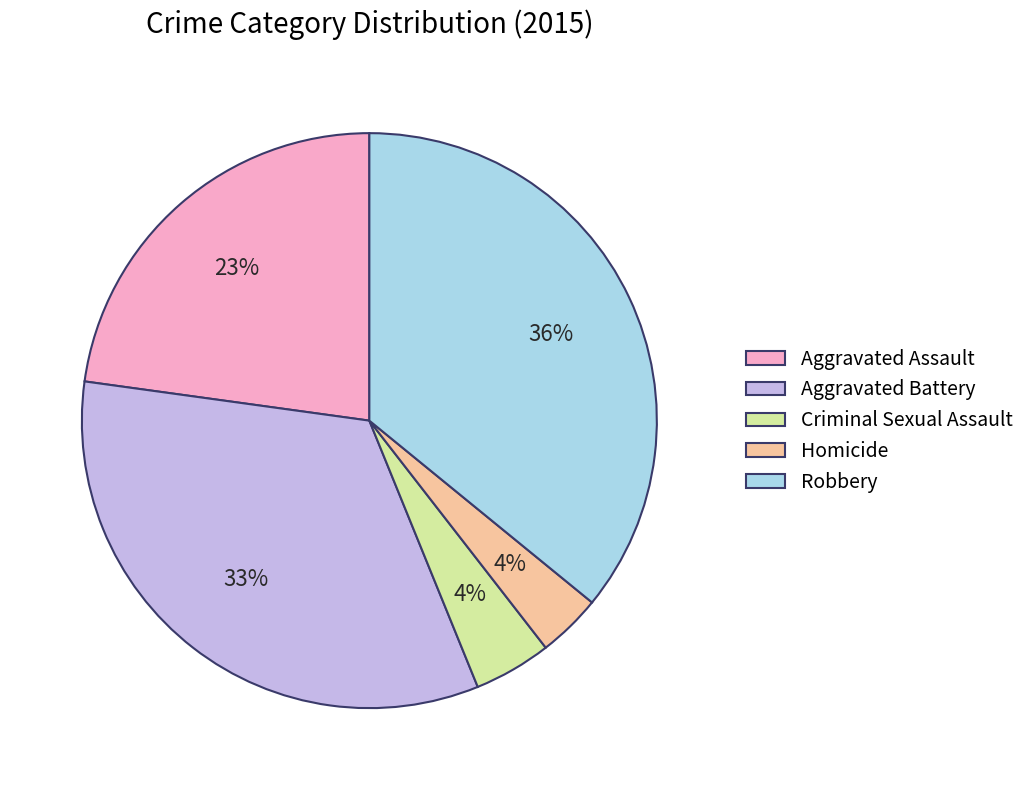

What is the ratio of the value at Homicide to the value at Aggravated Assault?

0.2